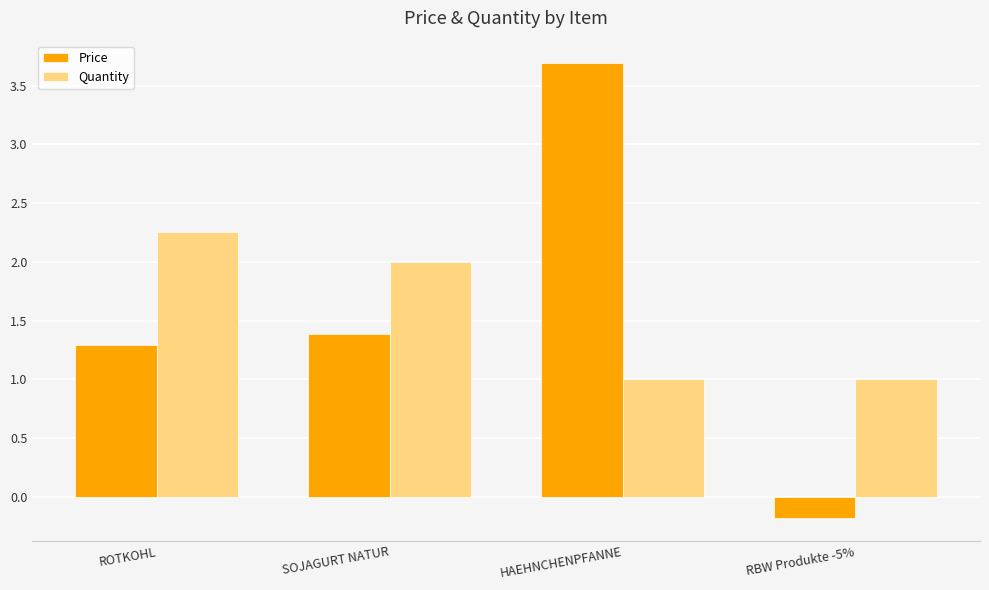

How many values in Price are below zero?

1